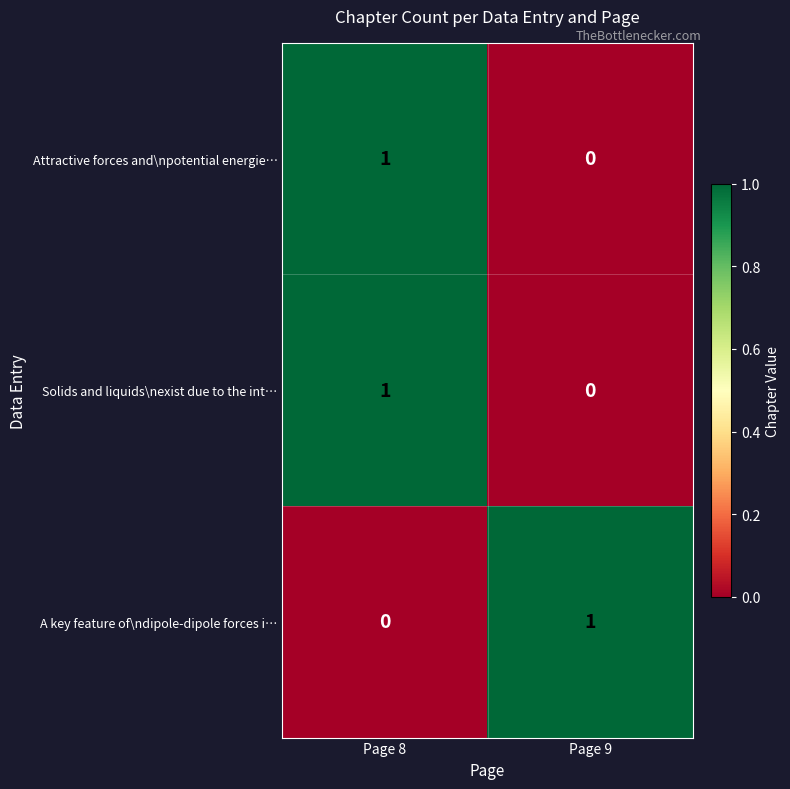

What is the total value across all series at Page 8?

2